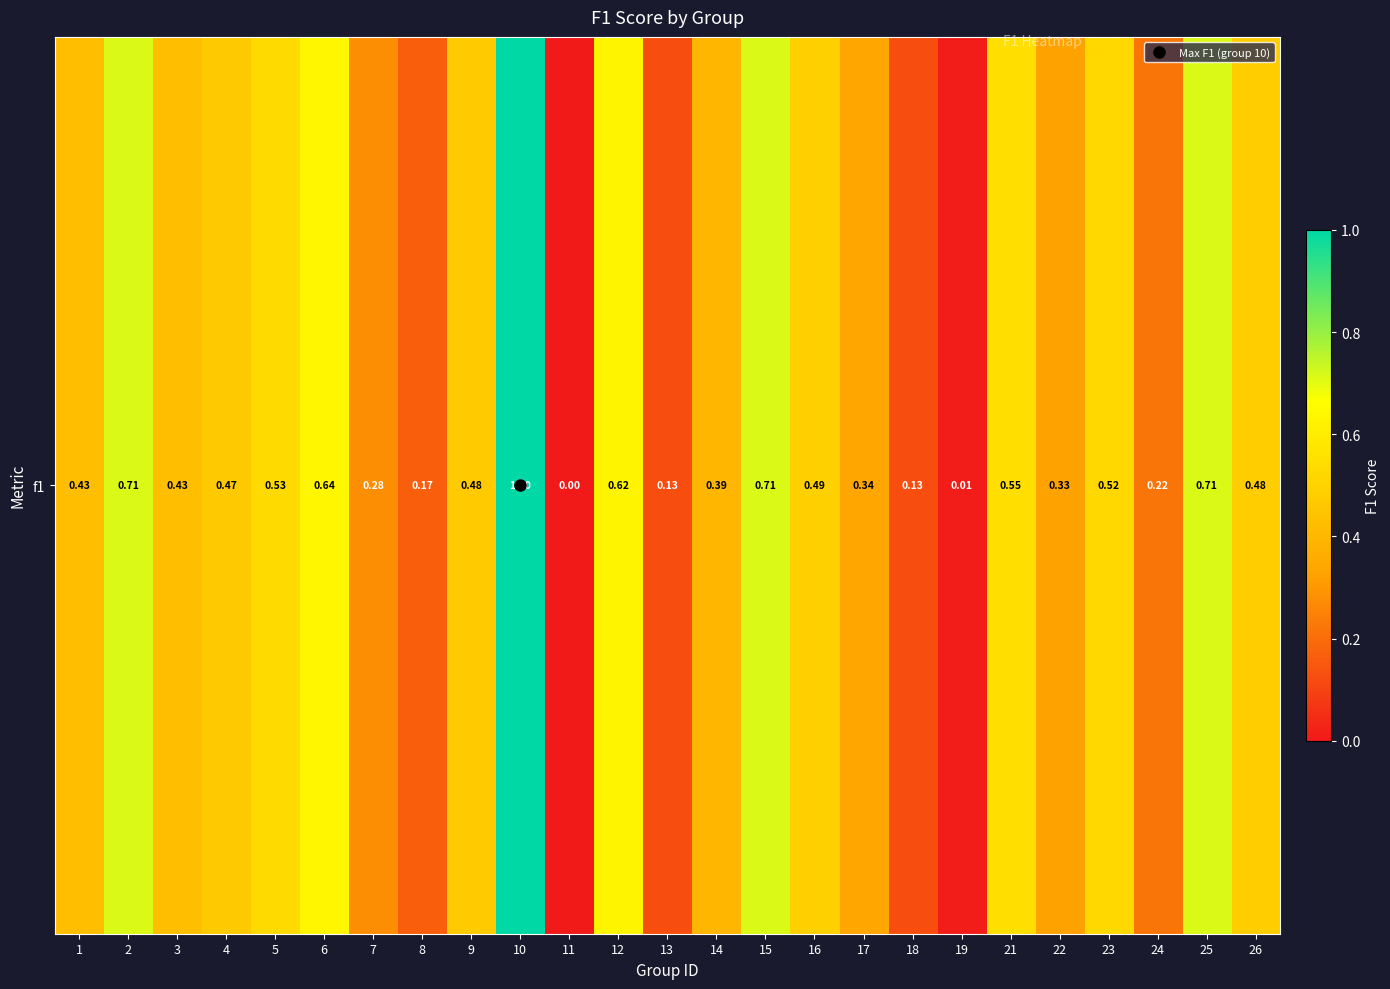

Rank the categories by value from lowest to highest.

11, 19, 13, 18, 8, 24, 7, 22, 17, 14, 3, 1, 4, 9, 26, 16, 23, 5, 21, 12, 6, 2, 15, 25, 10